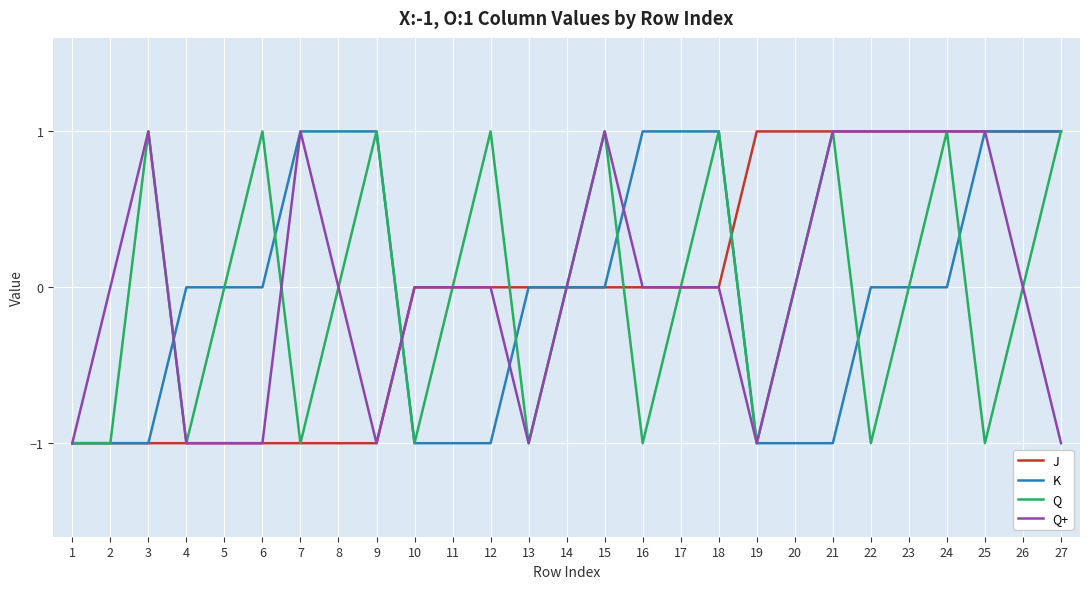

Is the value of K at 11 greater than the value of Q+ at 2?

No